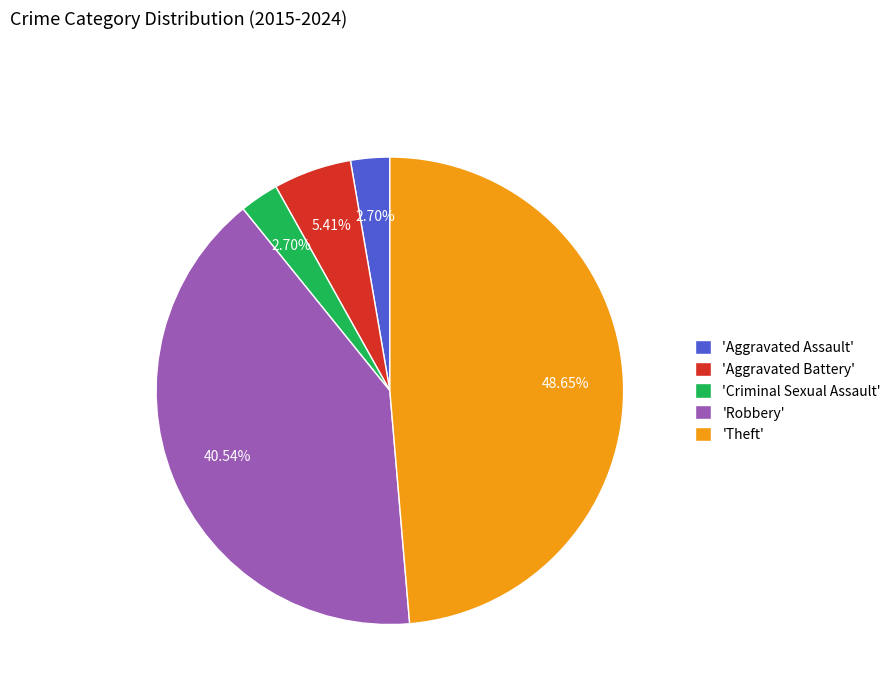

Does 'Aggravated Battery' account for over 50% of the chart?

No